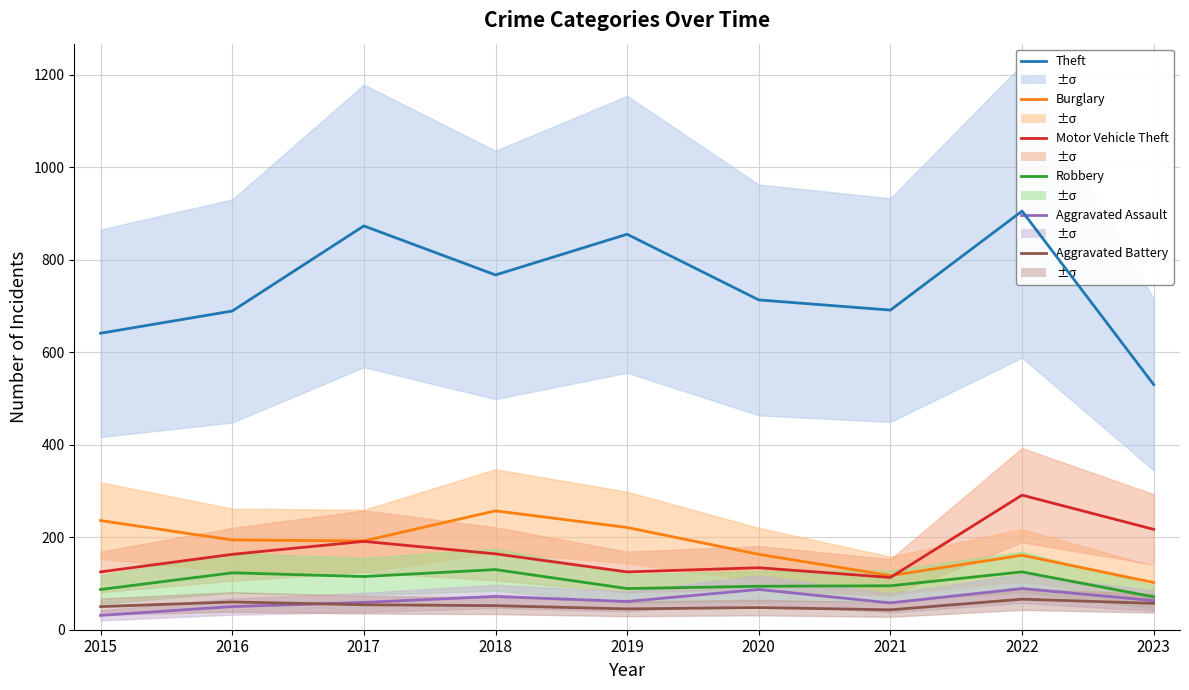

True or false: Aggravated Assault and Motor Vehicle Theft cross at least once.

False